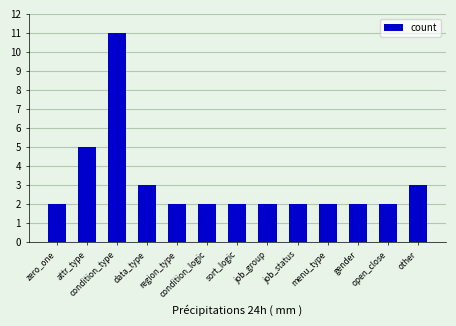

Approximately how many times larger is the value at condition_logic compared to region_type?

1.0